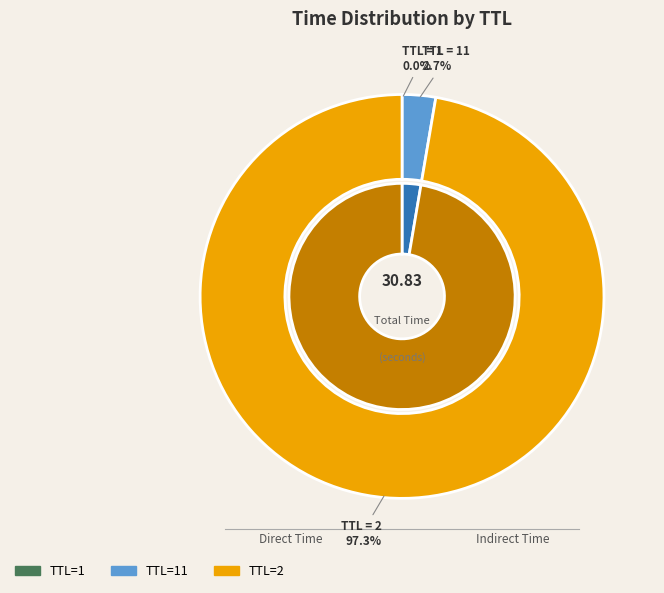

Which has a higher value, 1 or 11?

11